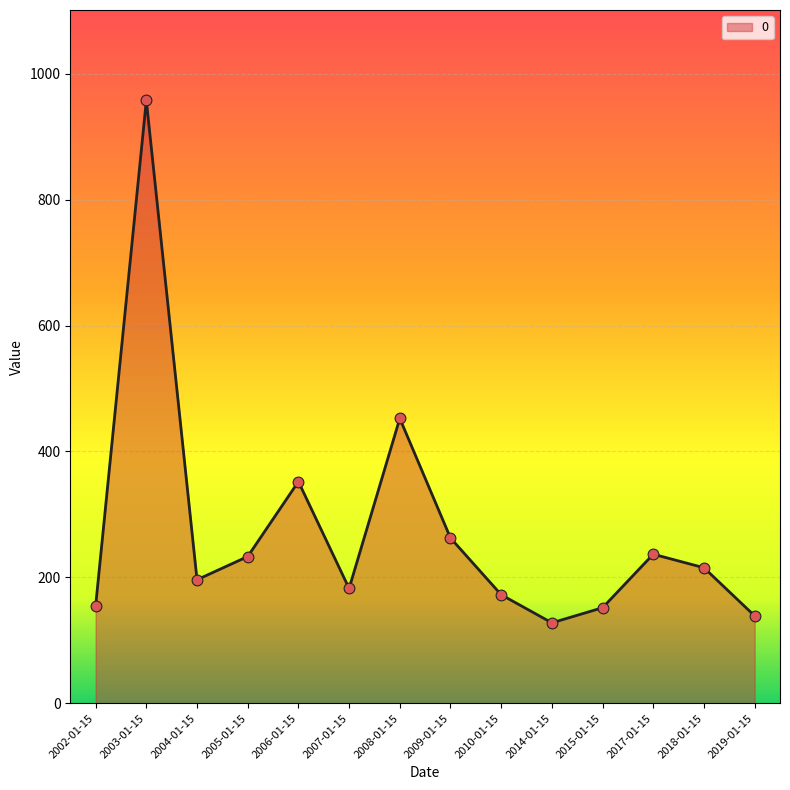

Approximately how many times larger is the value at 2015-01-15 compared to 2005-01-15?

0.7